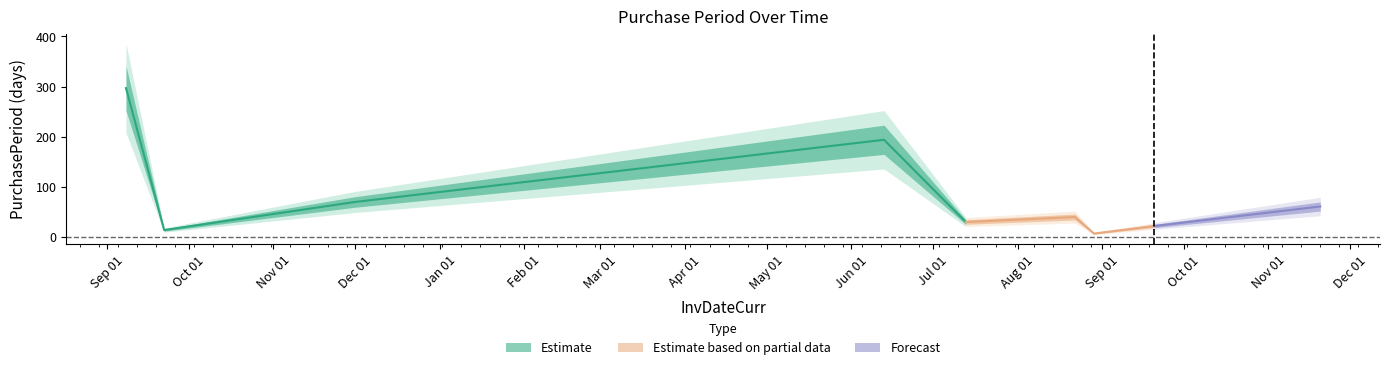

Where is the first local maximum?

2017-06-13